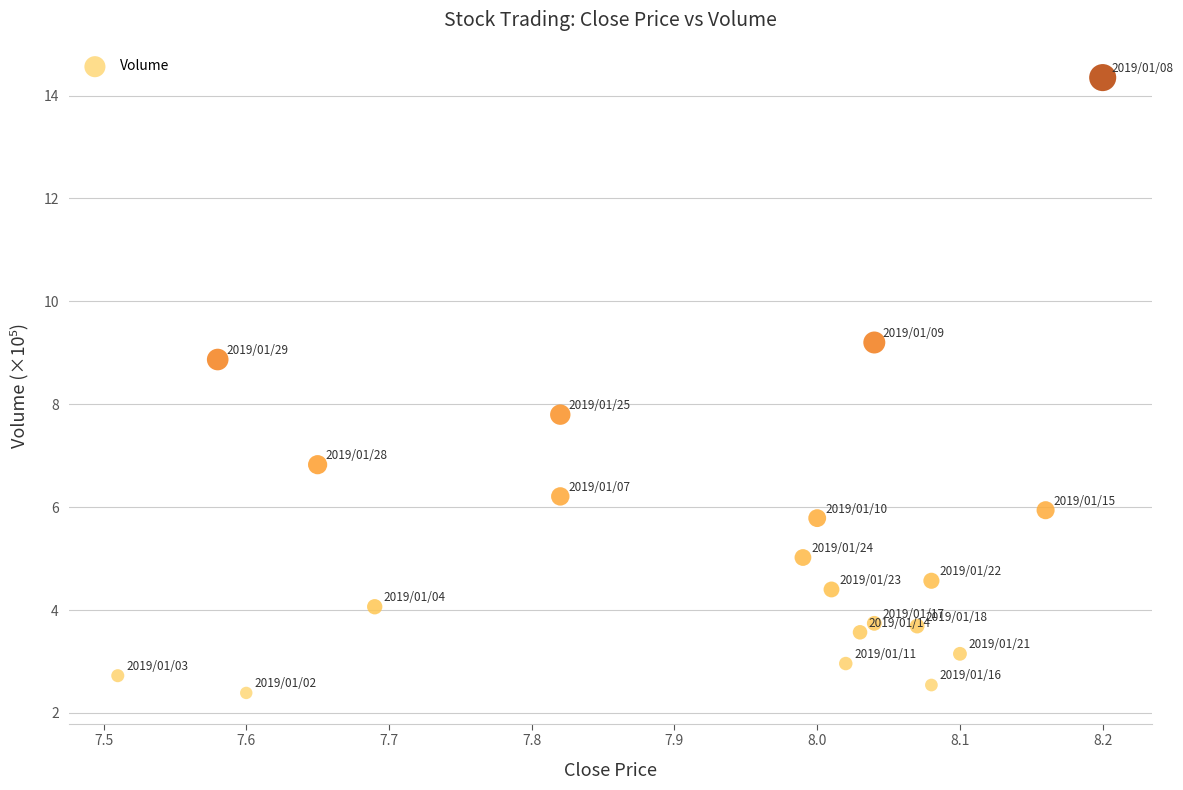

What Y value in the scatter plot is closest to 8?

7.8